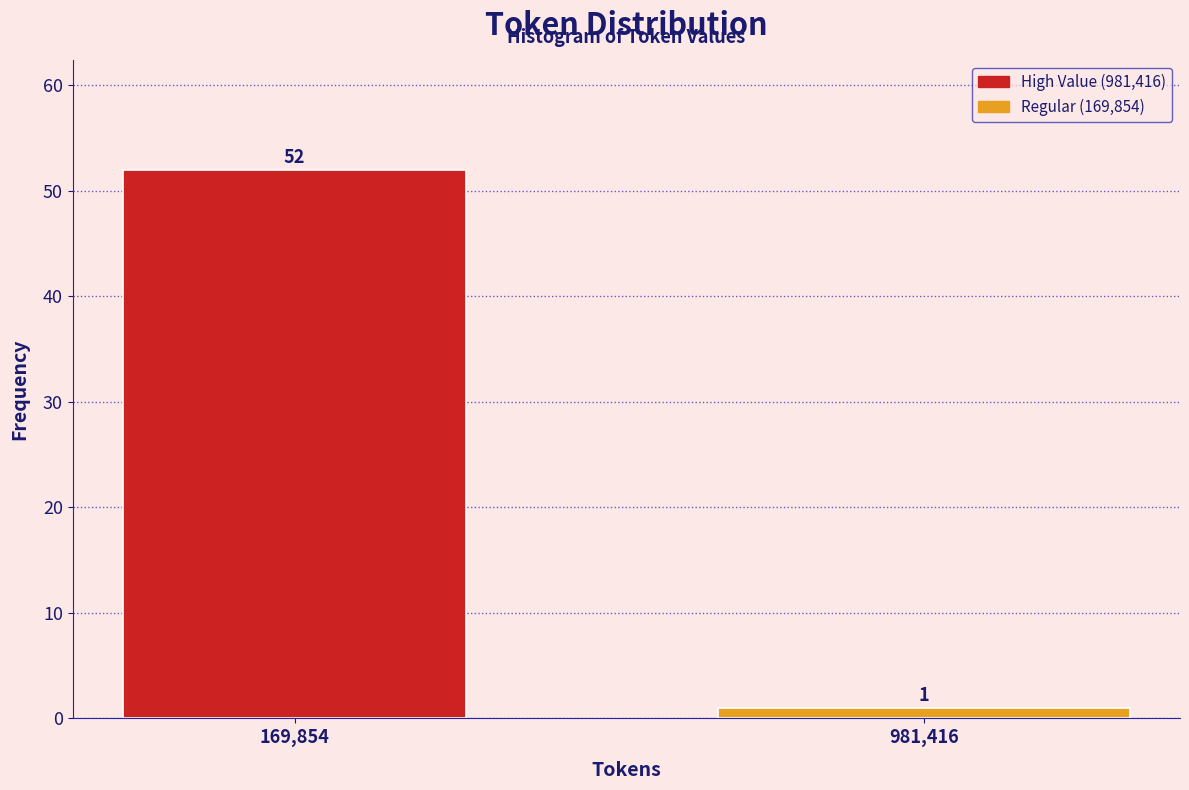

Reading left to right, extract all data points from this chart.

169,854=52	981,416=1